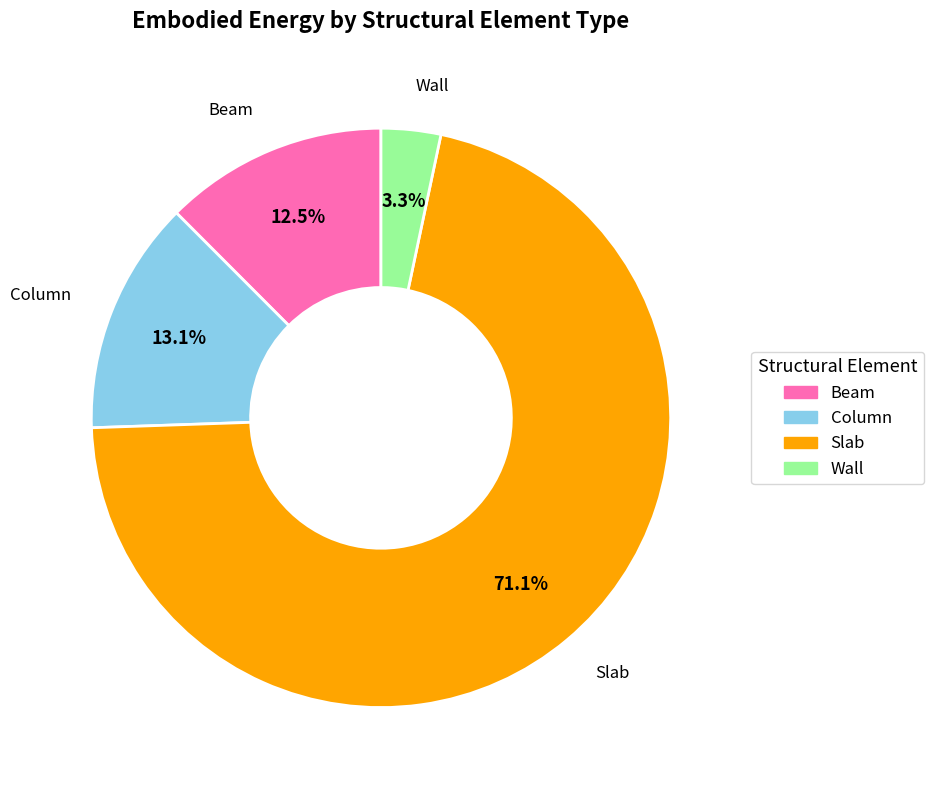

To the nearest percent, what is the difference between the Column and Wall slice percentages?

10%